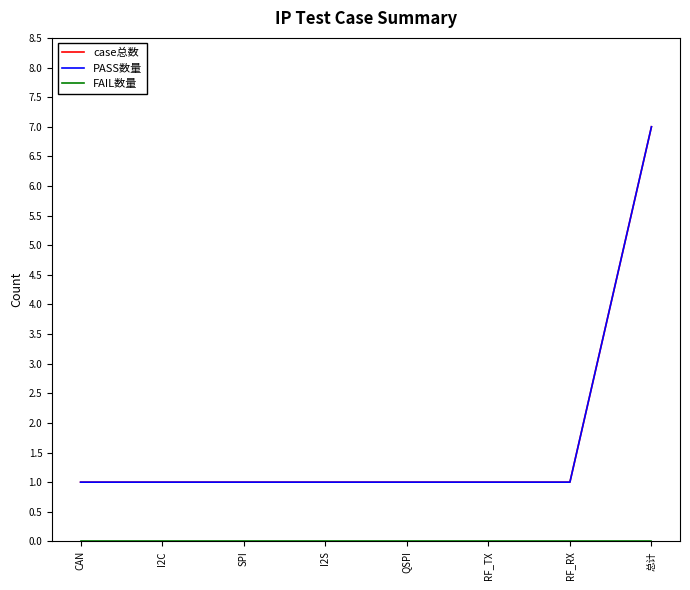

Does the chart display data point markers on the line(s)?

No